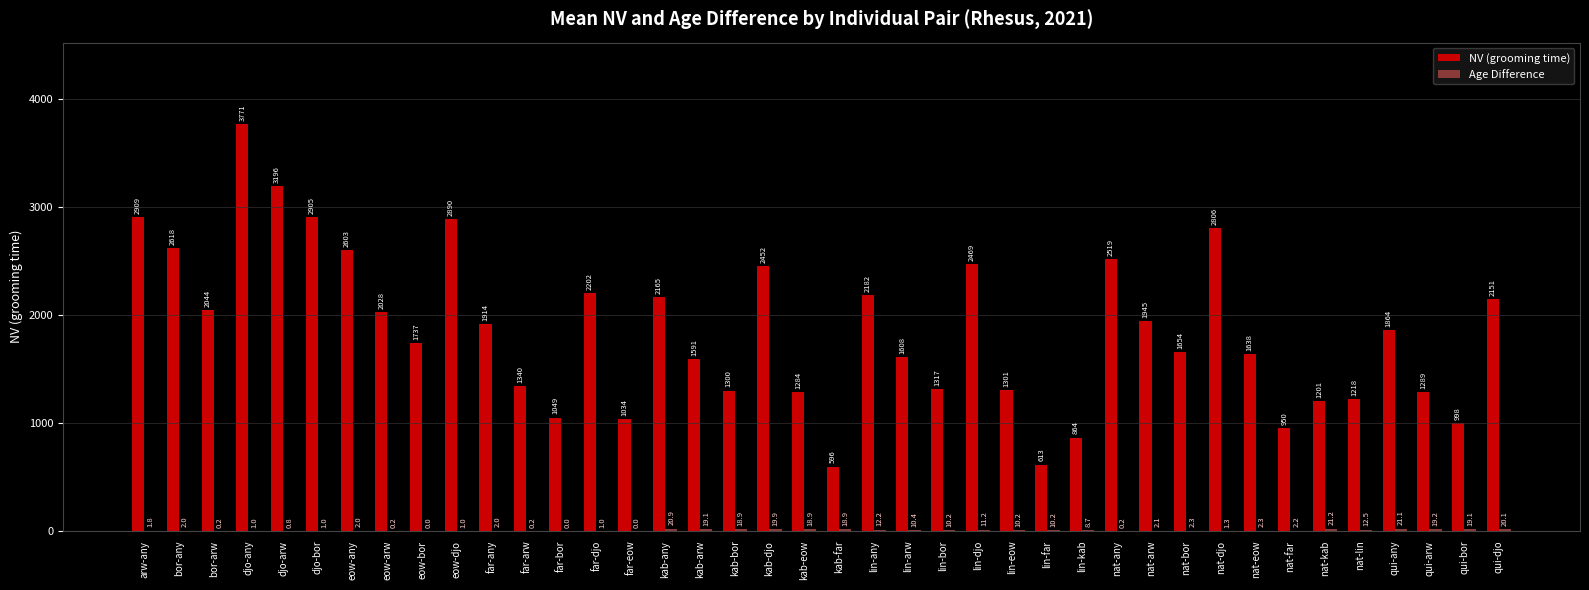

The NV (grooming time) series shows 2602.6 at eow-any. True or false?

True